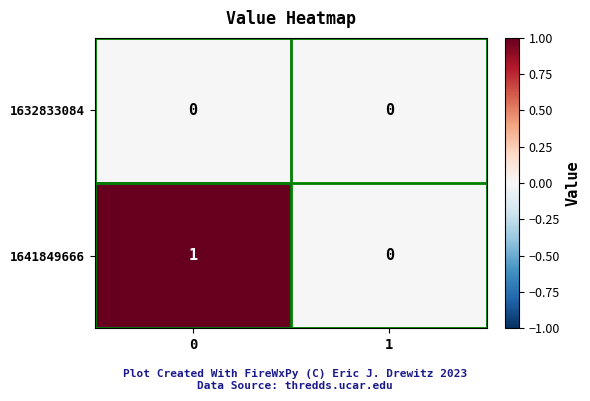

Which series changed the most between 0 and 1?

1641849666